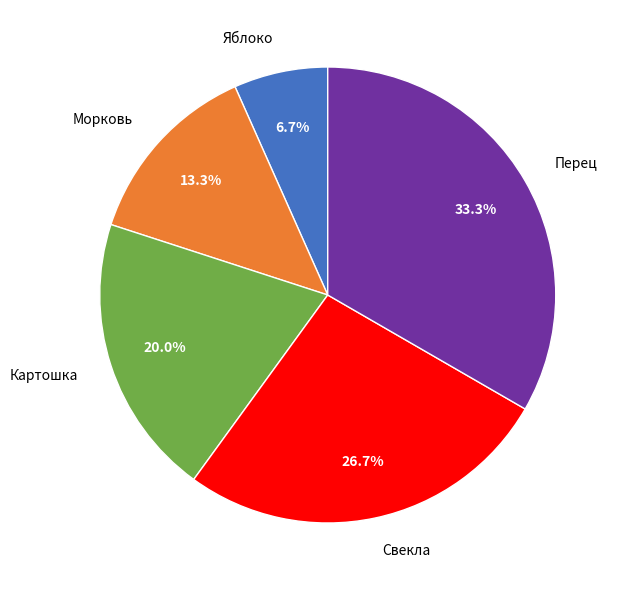

Which slice is the largest?

Перец